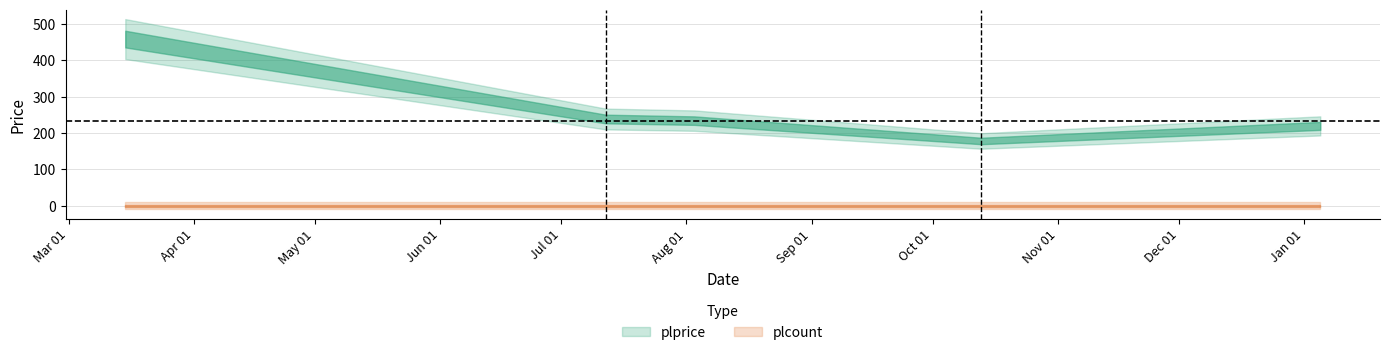

Rank the categories by plprice value from highest to lowest.

2022-03-15, 2022-07-12, 2022-08-03, 2023-01-05, 2022-10-13